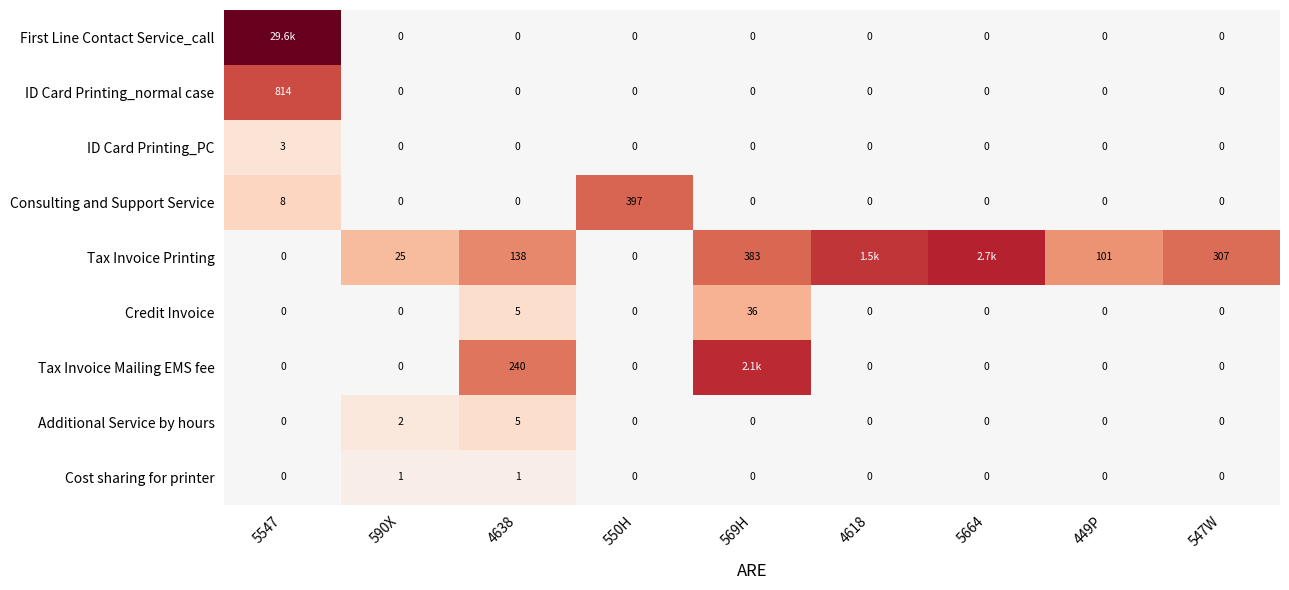

How many values in Cost sharing for printer are above zero?

2